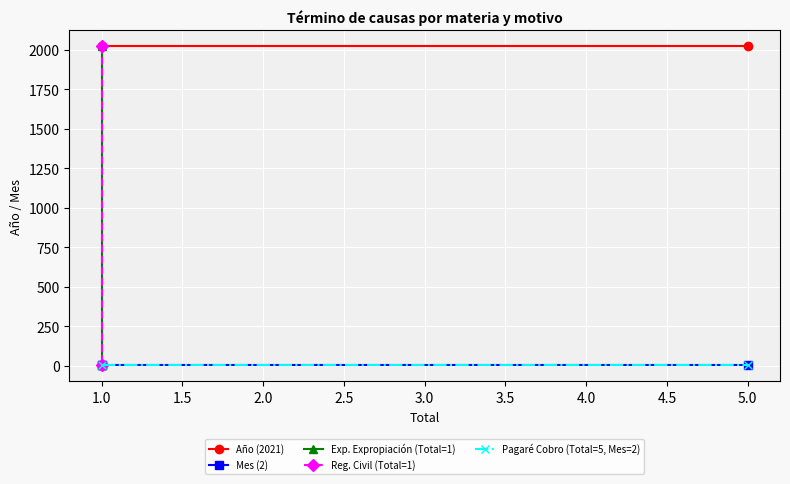

Which category has the highest value across all series?

1